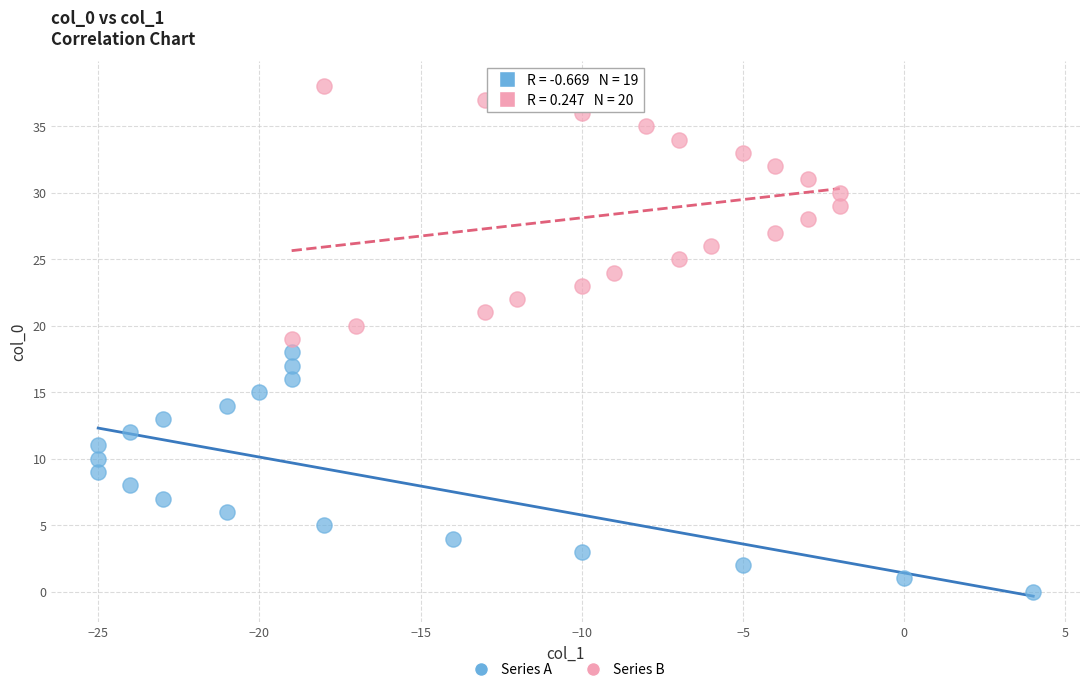

Which series contains the lowest Y value?

Series A